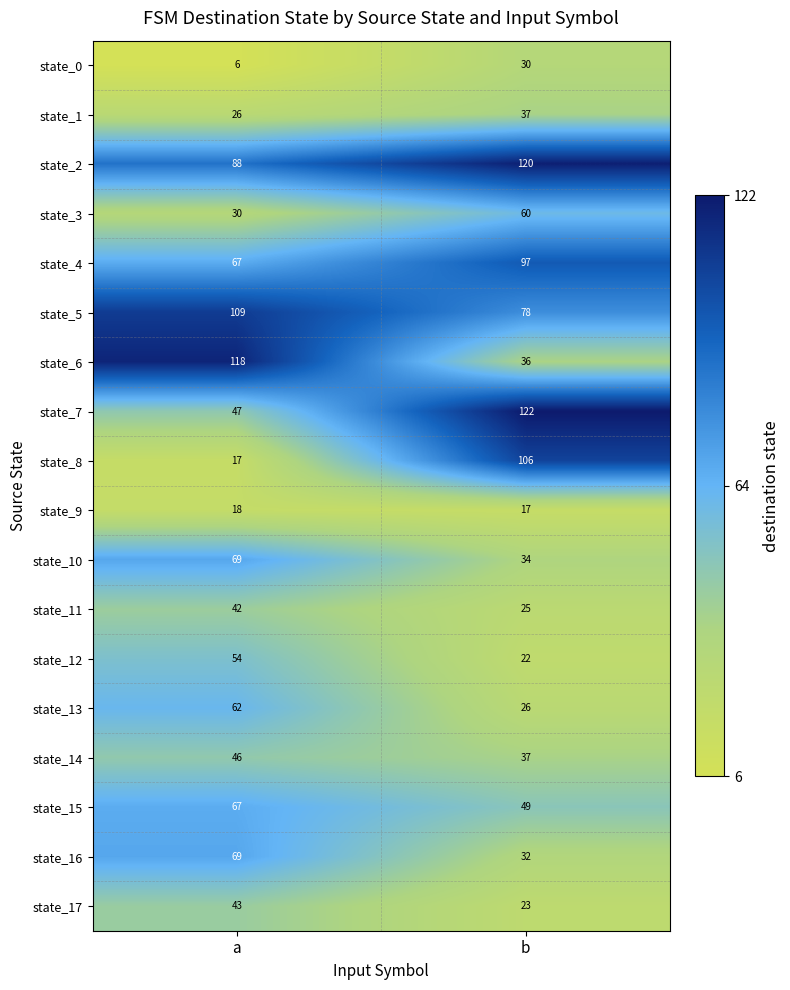

Between a and b, which series saw the biggest shift?

state_8